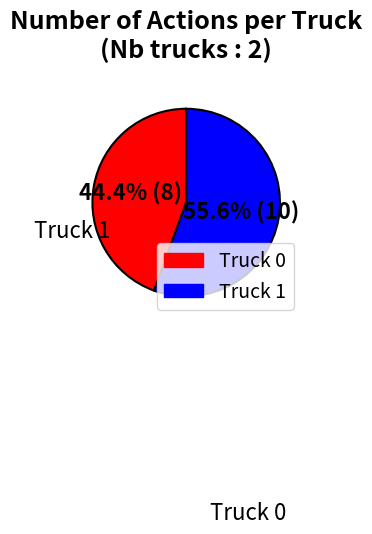

To the nearest percent, what is the difference between the largest and smallest slice percentages?

11%